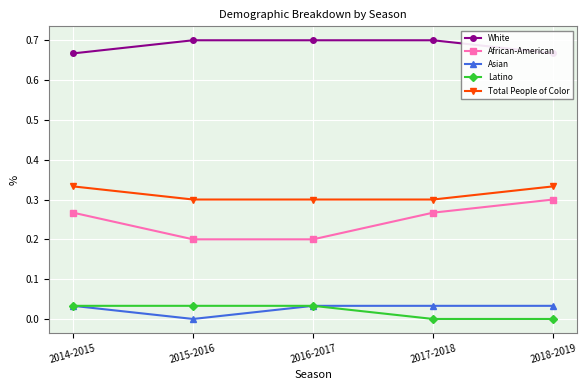

List the labels in order of African-American value, largest first.

2018-2019, 2014-2015, 2017-2018, 2015-2016, 2016-2017